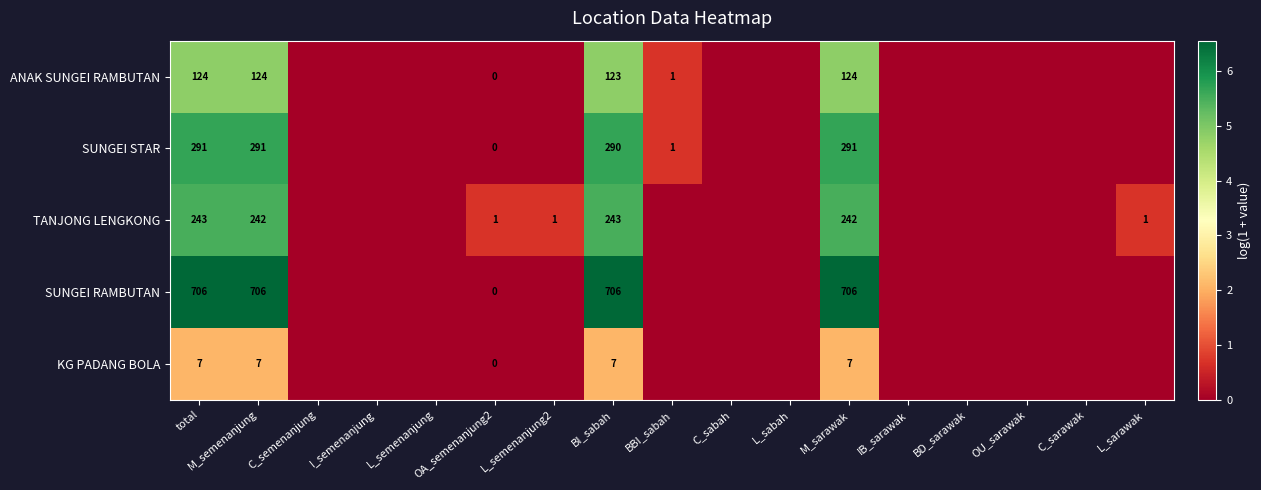

Is it true that SUNGEI RAMBUTAN equals 490 at total?

False